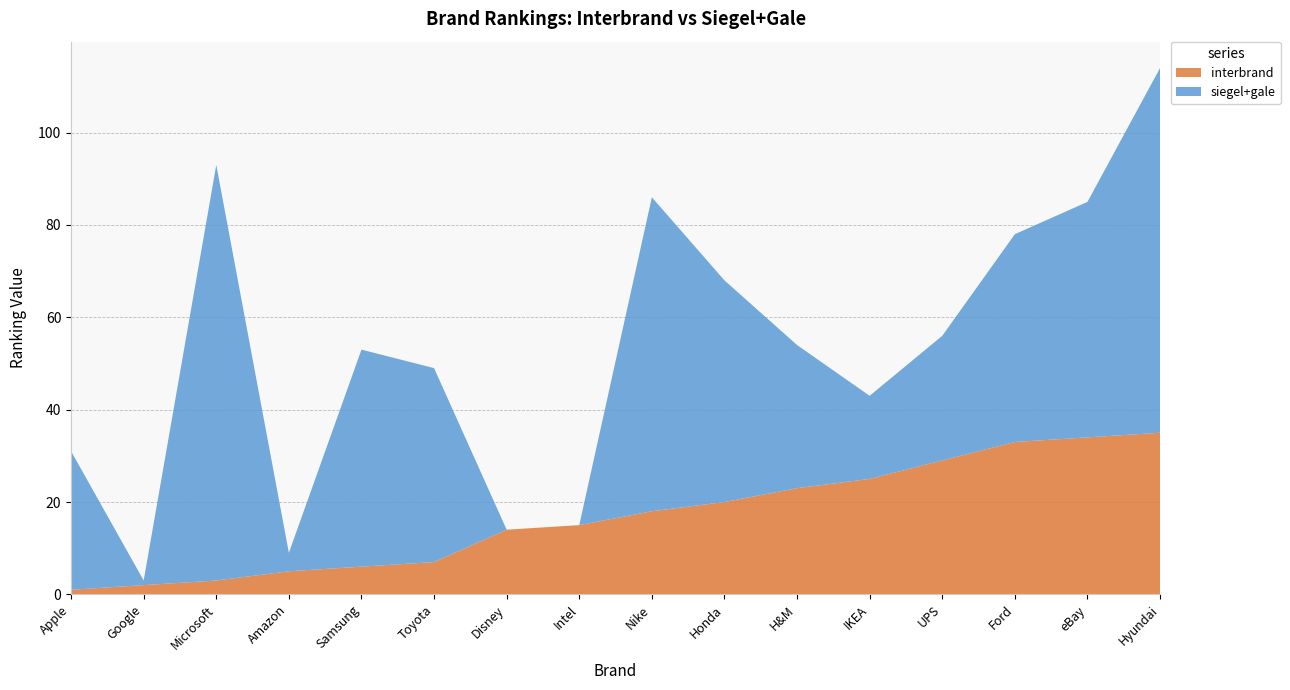

Is it true that interbrand equals 3 at Microsoft?

True